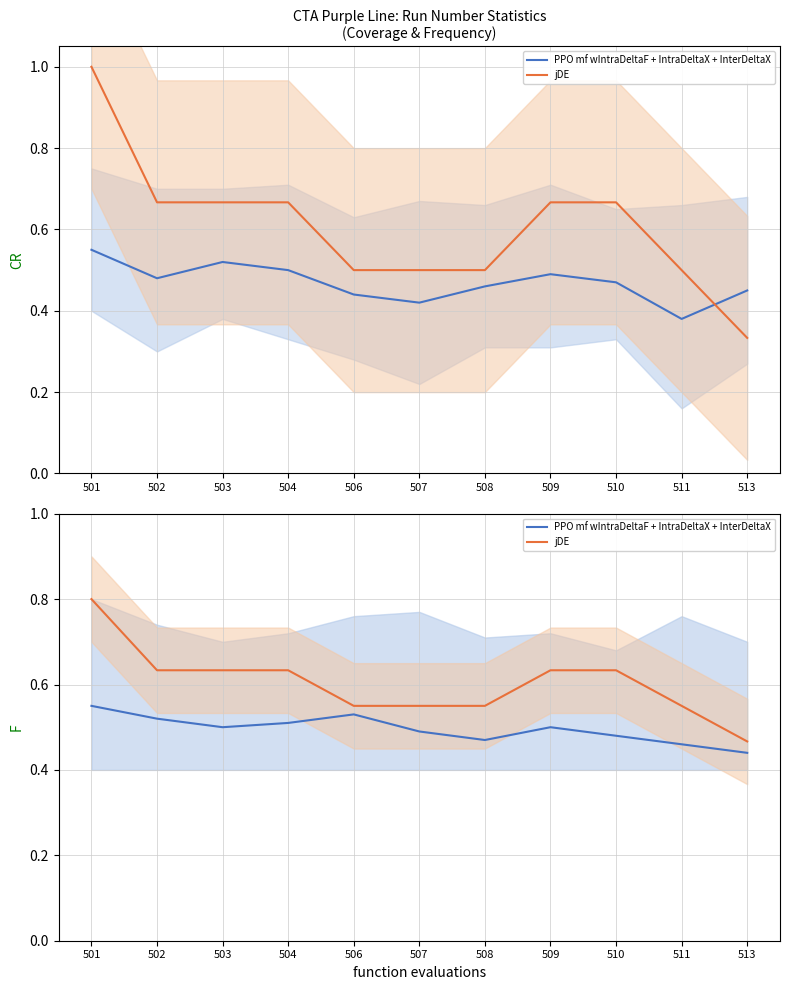

True or false: jDE and PPO mf wIntraDeltaF + IntraDeltaX + InterDeltaX cross at least once.

False